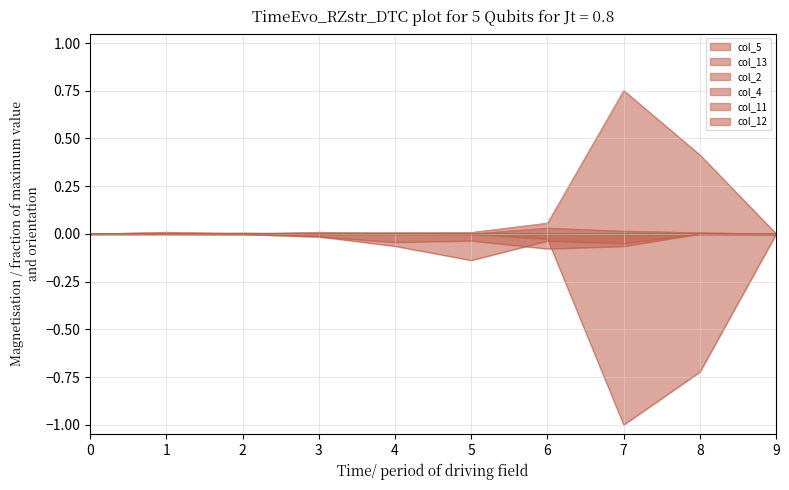

Which series has the widest spread of values?

col_4